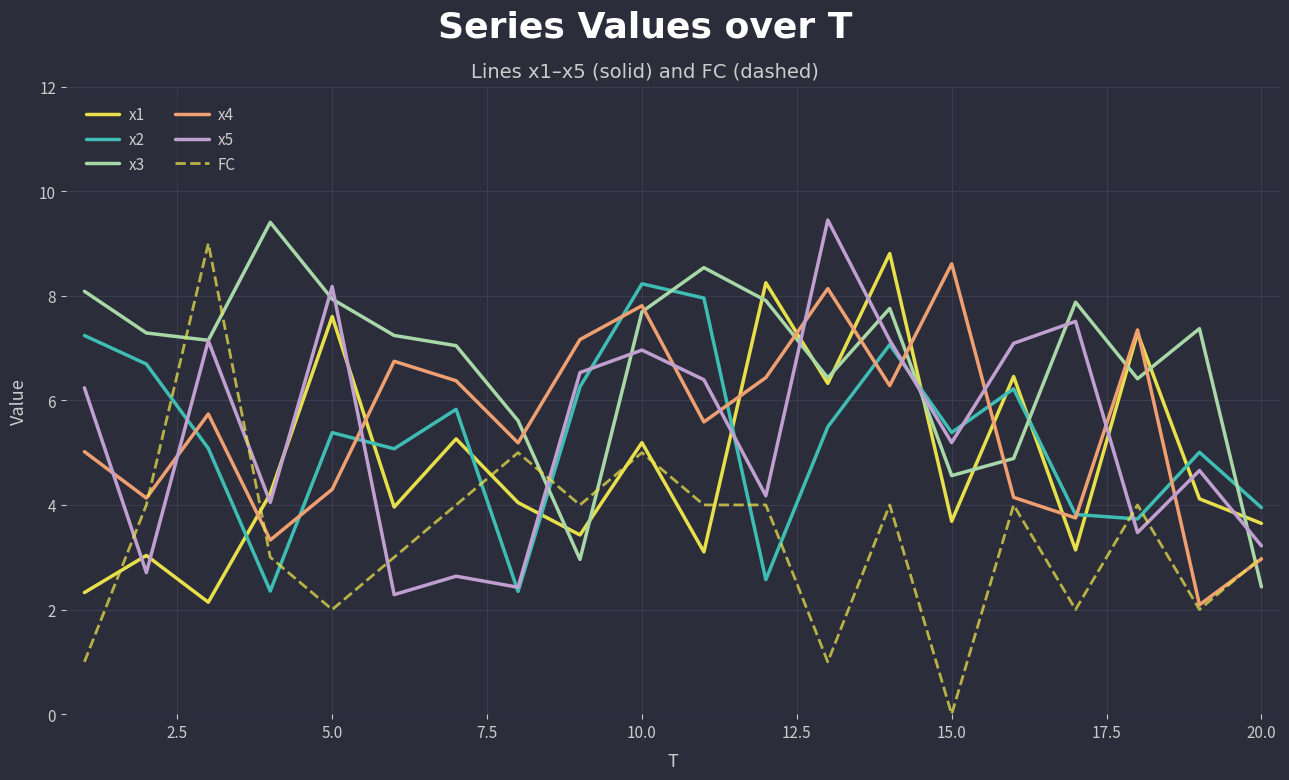

How many times do x1 and x5 cross each other?

13